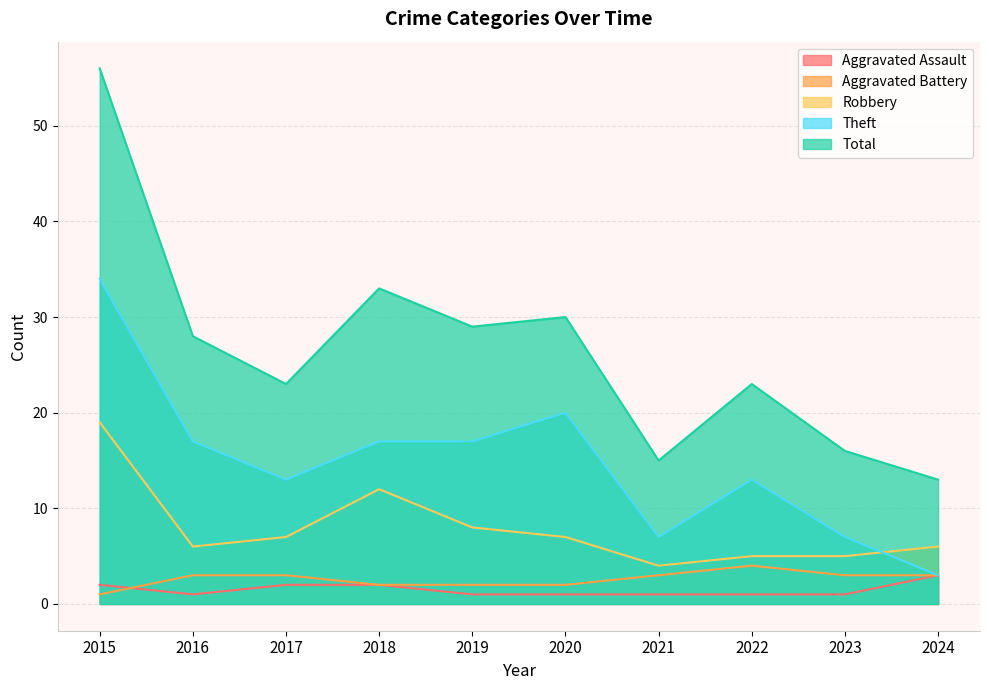

Which series changed the most between 2016 and 2021?

Total